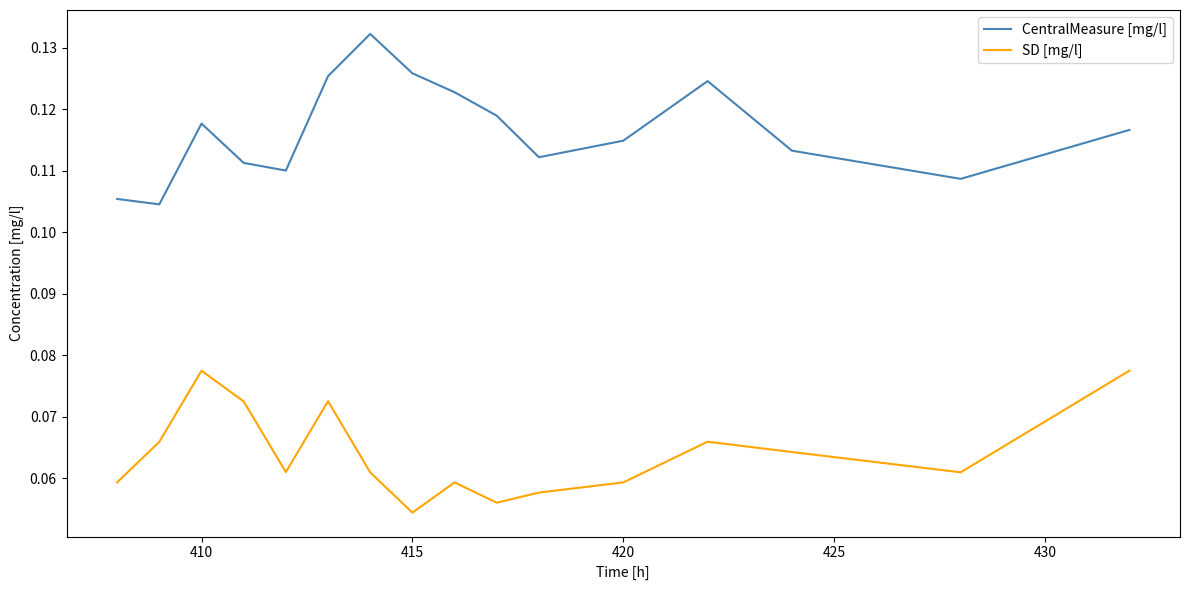

List the series in order of their overall mean, highest first.

CentralMeasure [mg/l], SD [mg/l]